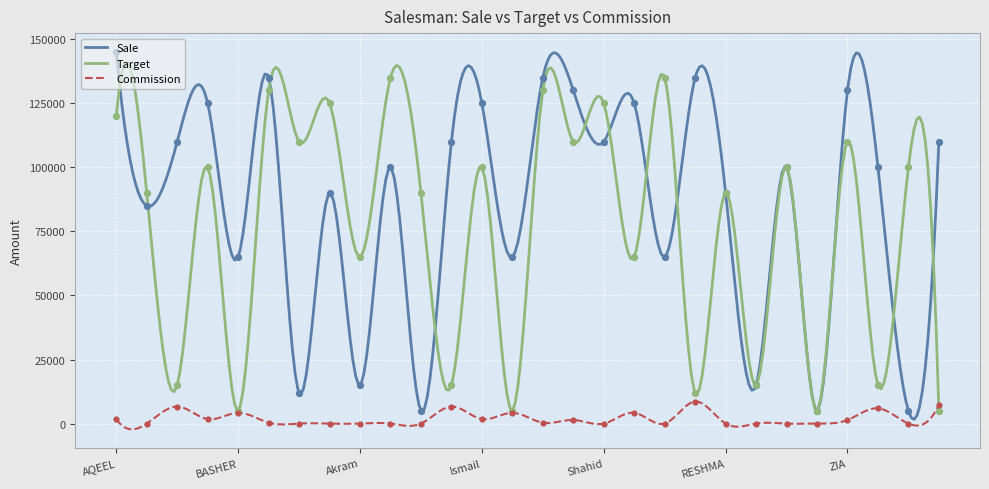

What are all the series names shown in the legend?

Sale, Target, Commission